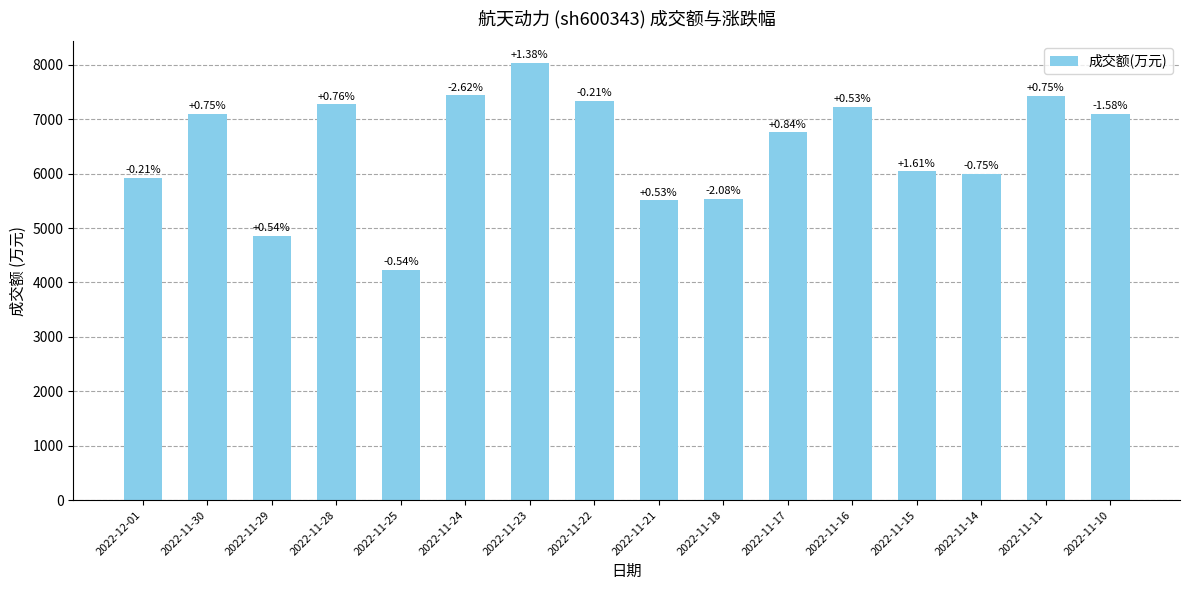

Which has a higher value, 2022-11-16 or 2022-11-30?

2022-11-16